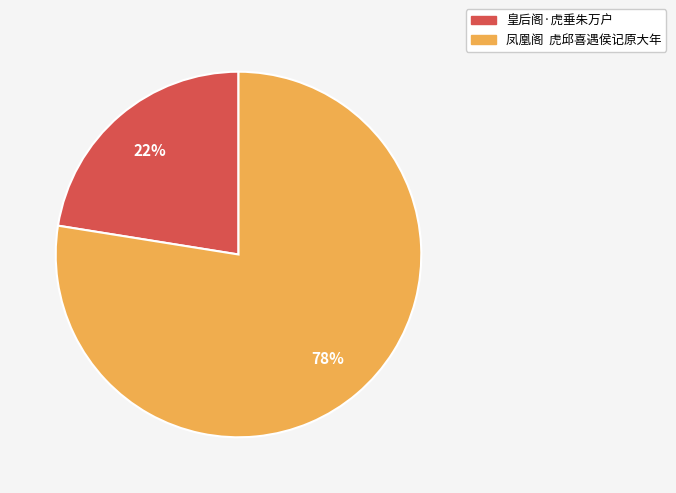

Do 凤凰阁 虎邱喜遇侯记原大年 and 皇后阁·虎垂朱万户 together represent more than half of the pie?

Yes